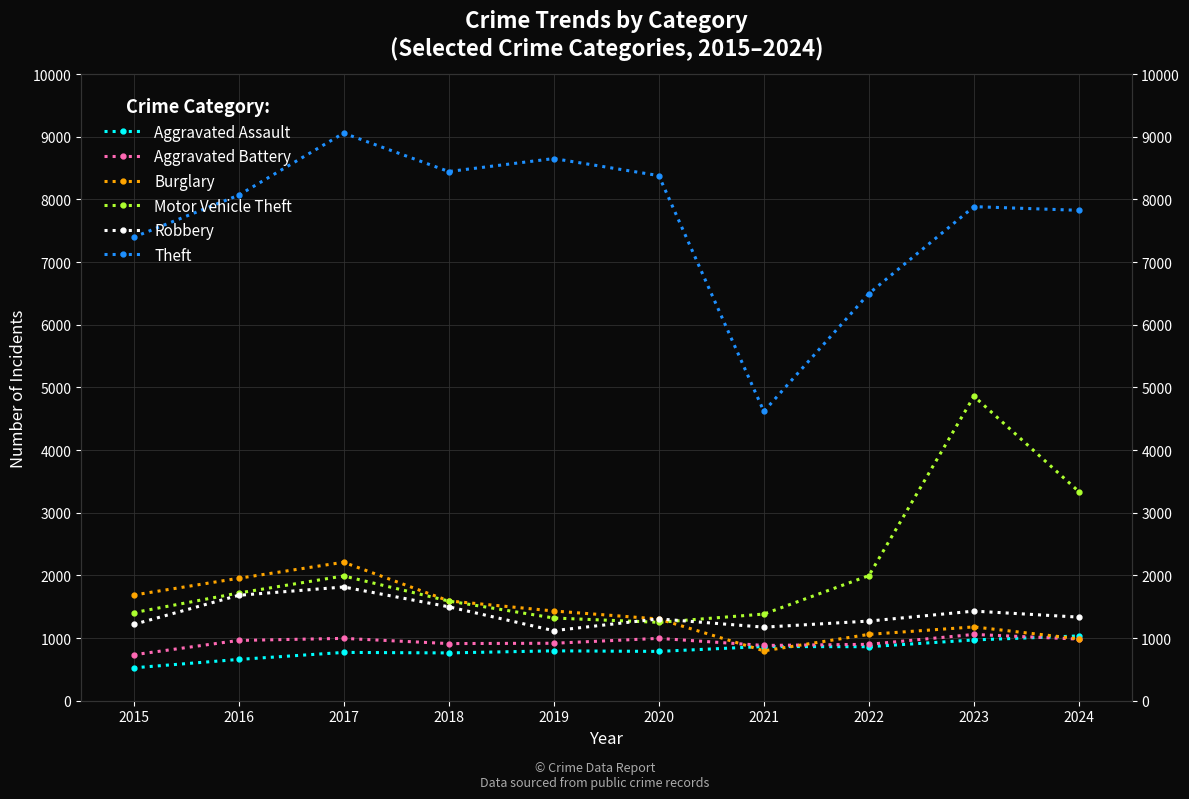

How many interior local peaks does the Theft series have?

3